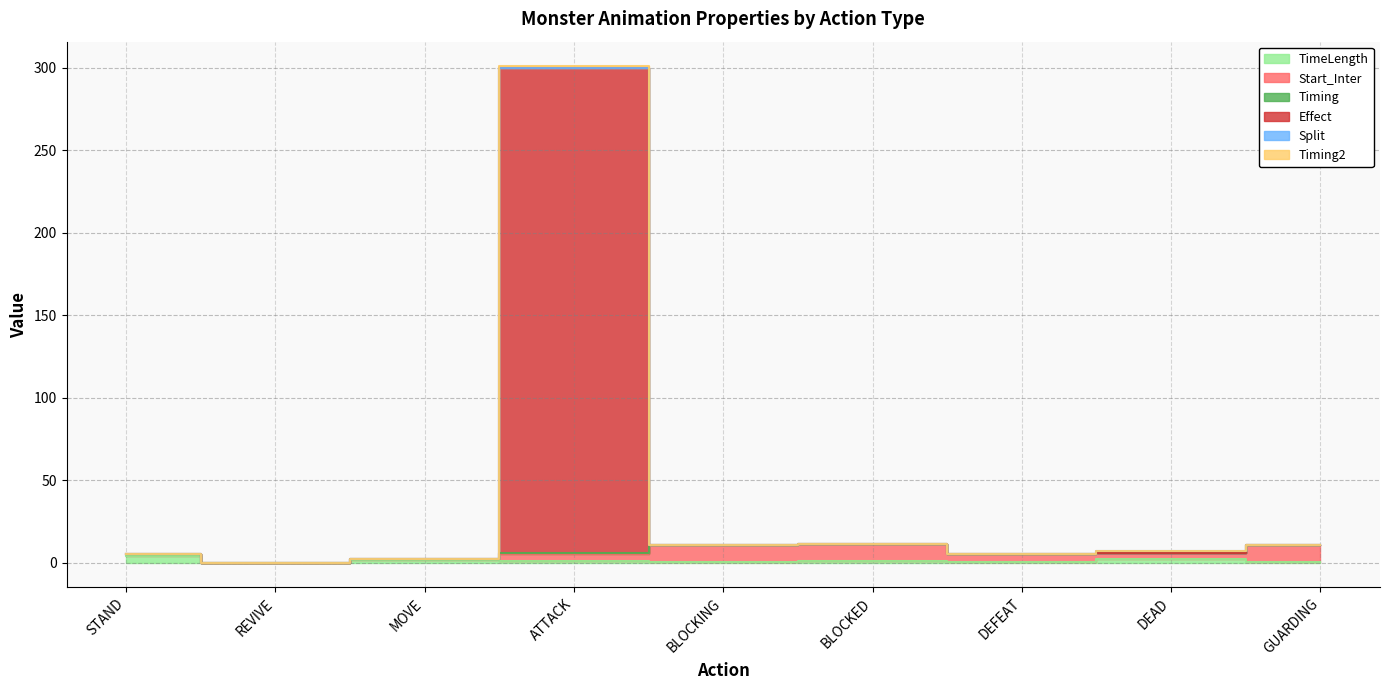

What is the spread (max minus min) of values at STAND?

1.0